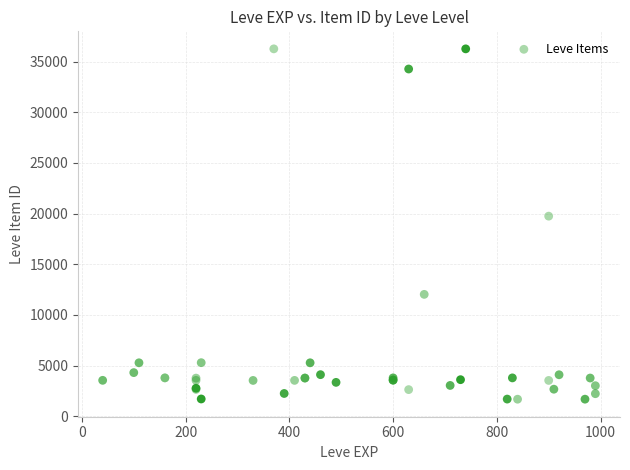

What Y value in the scatter plot is closest to 18967?

19744